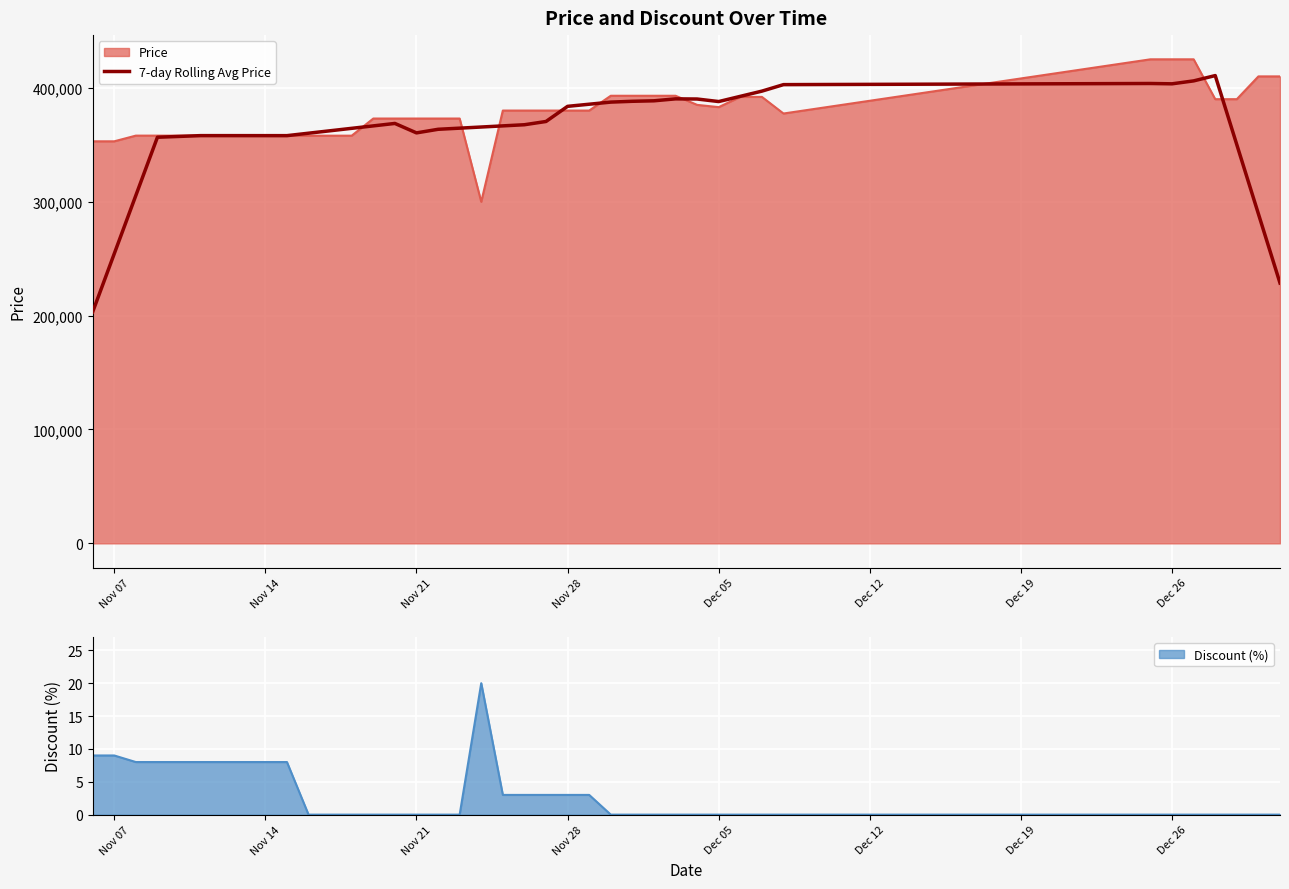

Reading left to right, transcribe all the data shown in this chart.

203142.9	254285.7	305428.6	356571.4	357285.7	358000.0	358000.0	357992.9	357985.7	357978.6	360121.4	362264.3	364407.1	366550.0	368700.0	360407.1	363557.1	364557.1	365557.1	366557.1	367557.1	370414.3	383714.3	385571.4	387428.6	388142.9	388571.4	390285.7	390142.9	387915.7	392487.1	397058.6	402772.9	403772.9	403487.1	406058.6	410714.3	350000.0	289285.7	228571.4